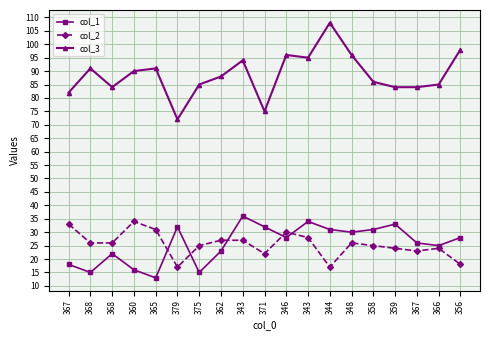

How many categories are shown in the chart?

19